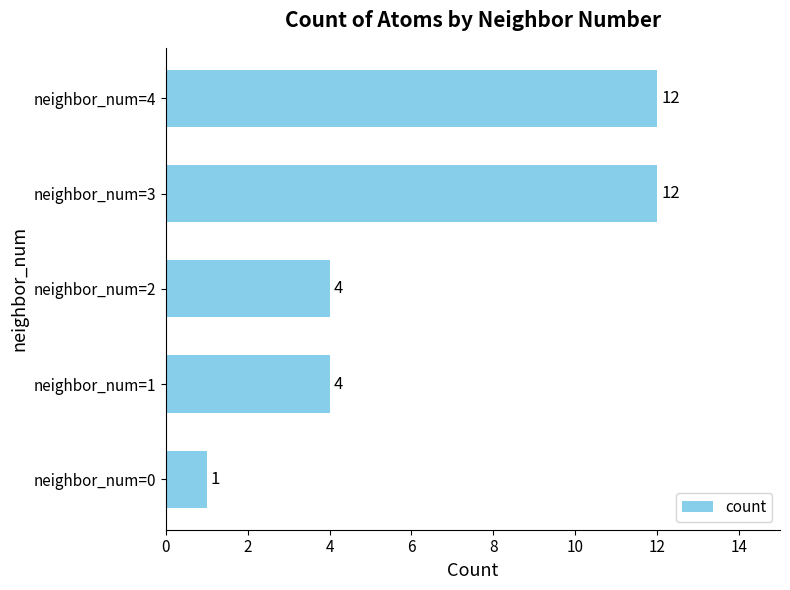

Approximately how many times larger is the value at neighbor_num=2 compared to neighbor_num=1?

1.0